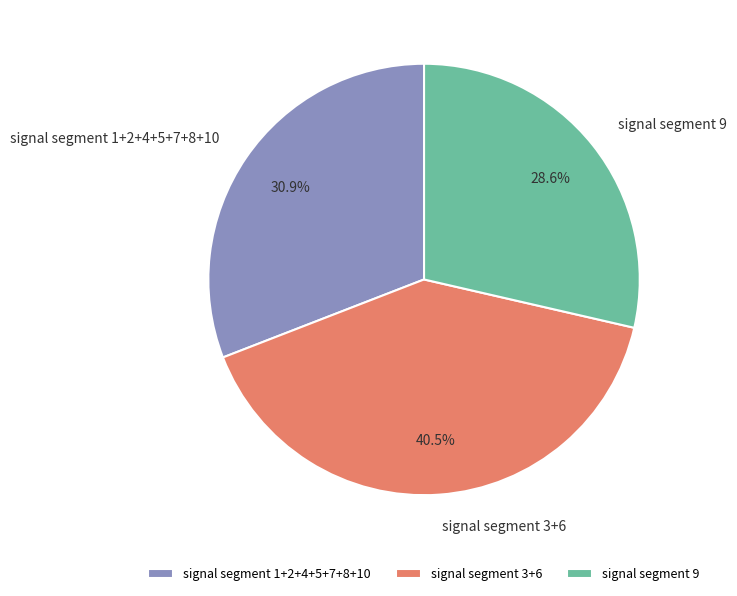

To the nearest percent, what is the difference between the largest and smallest slice percentages?

12%